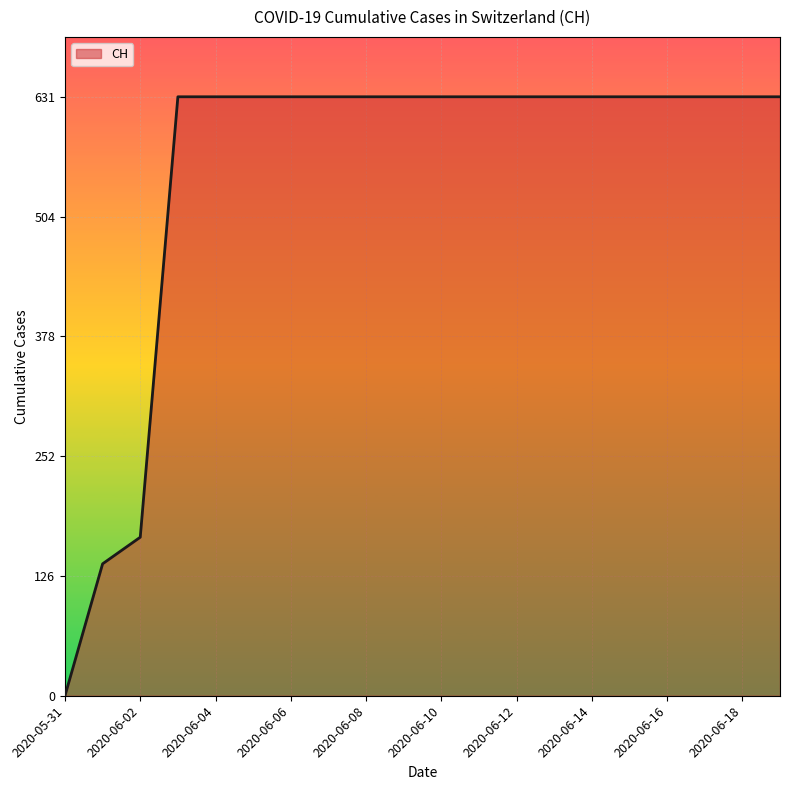

What is the difference between the maximum and minimum values?

631